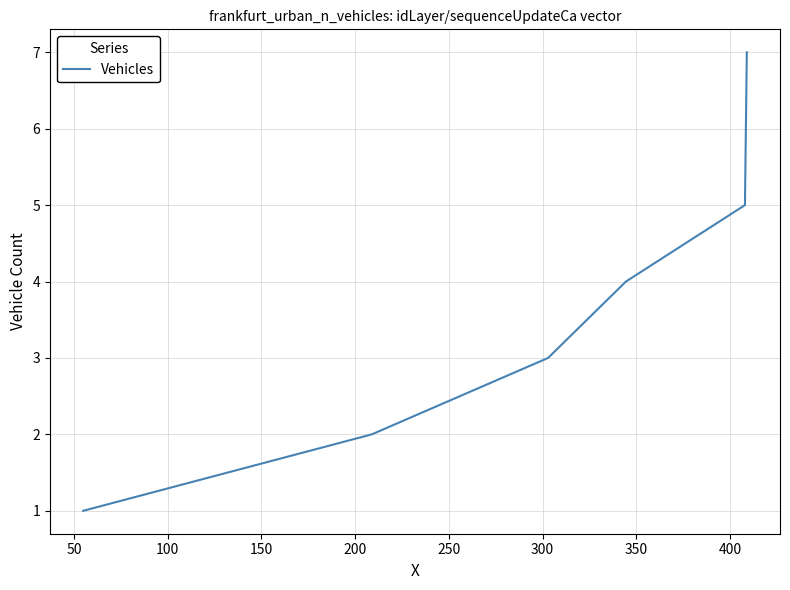

How many series are shown in this chart?

1